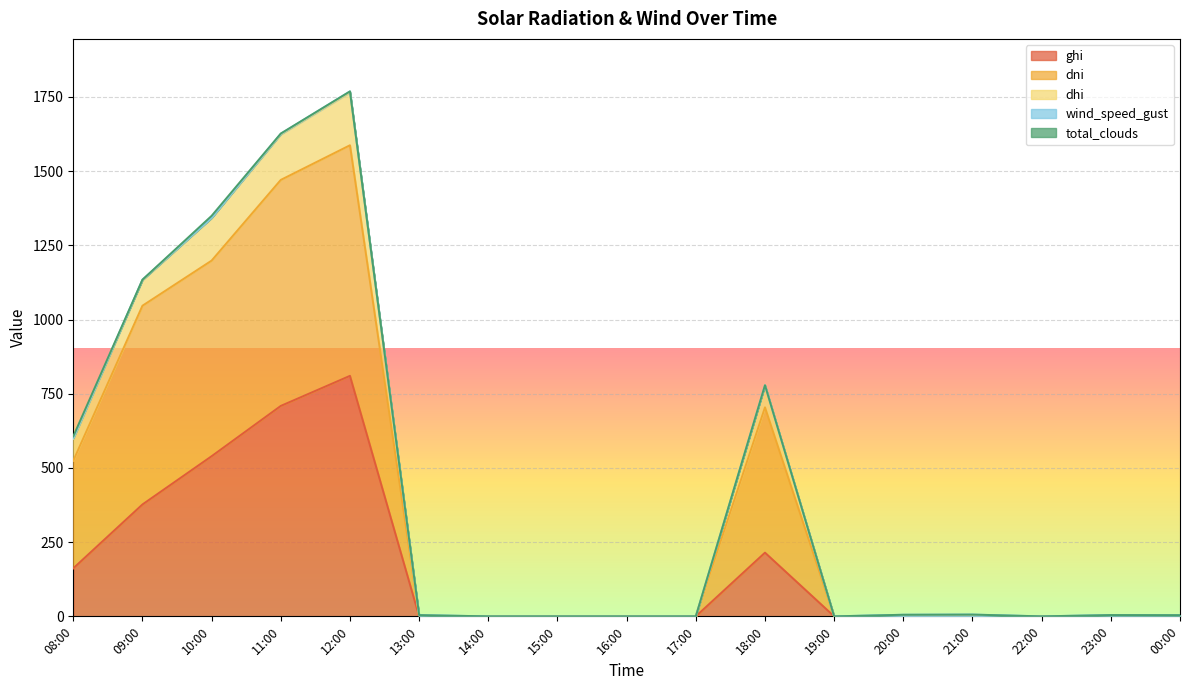

True or false: ghi has a value of -477.2 at 13:00.

False